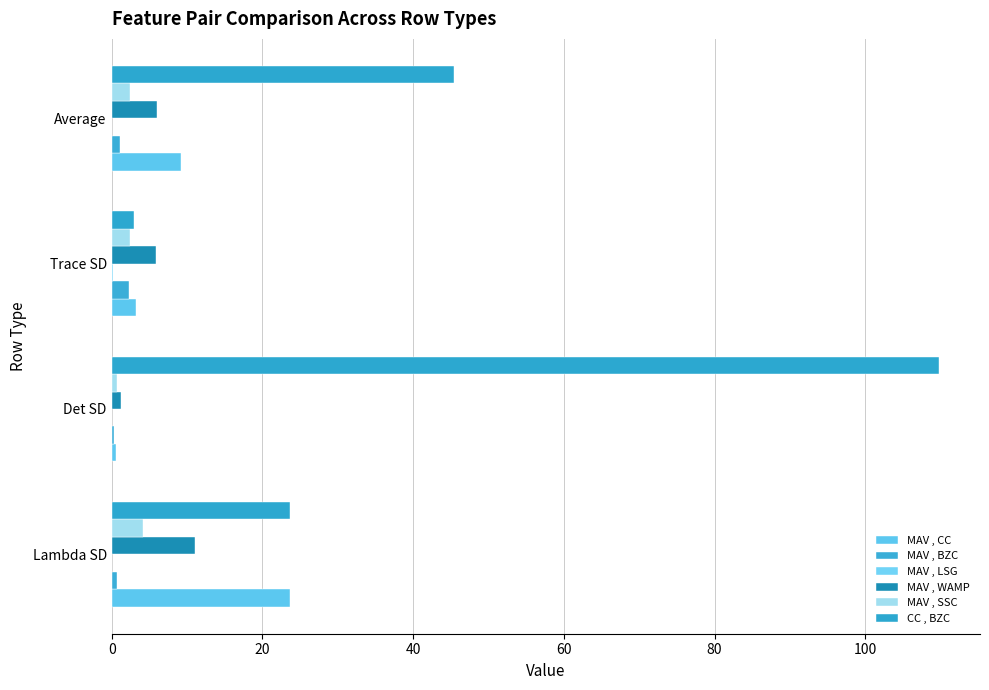

At which category is the sum across all series the highest?

Det SD